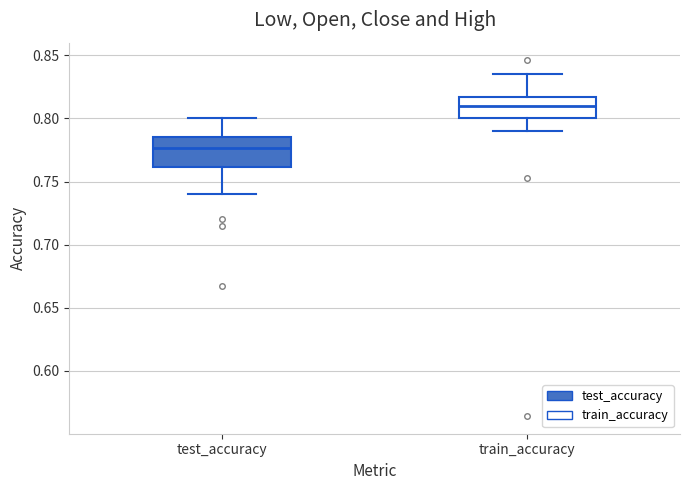

Where does the lower whisker of the box for train_accuracy end on the y-axis? The values are not printed on the chart, so give them approximately, as read against the axis.

0.790